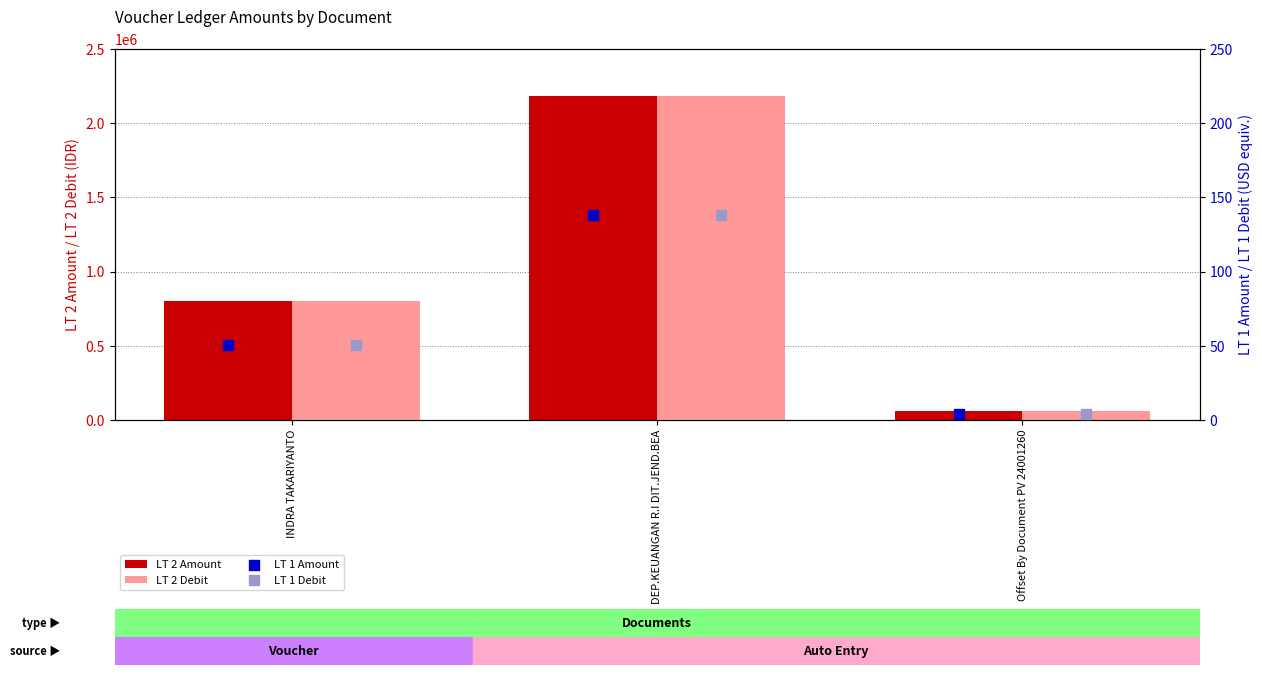

What are all the series names shown in the legend?

LT 2 Amount, LT 2 Debit, LT 1 Amount, LT 1 Debit